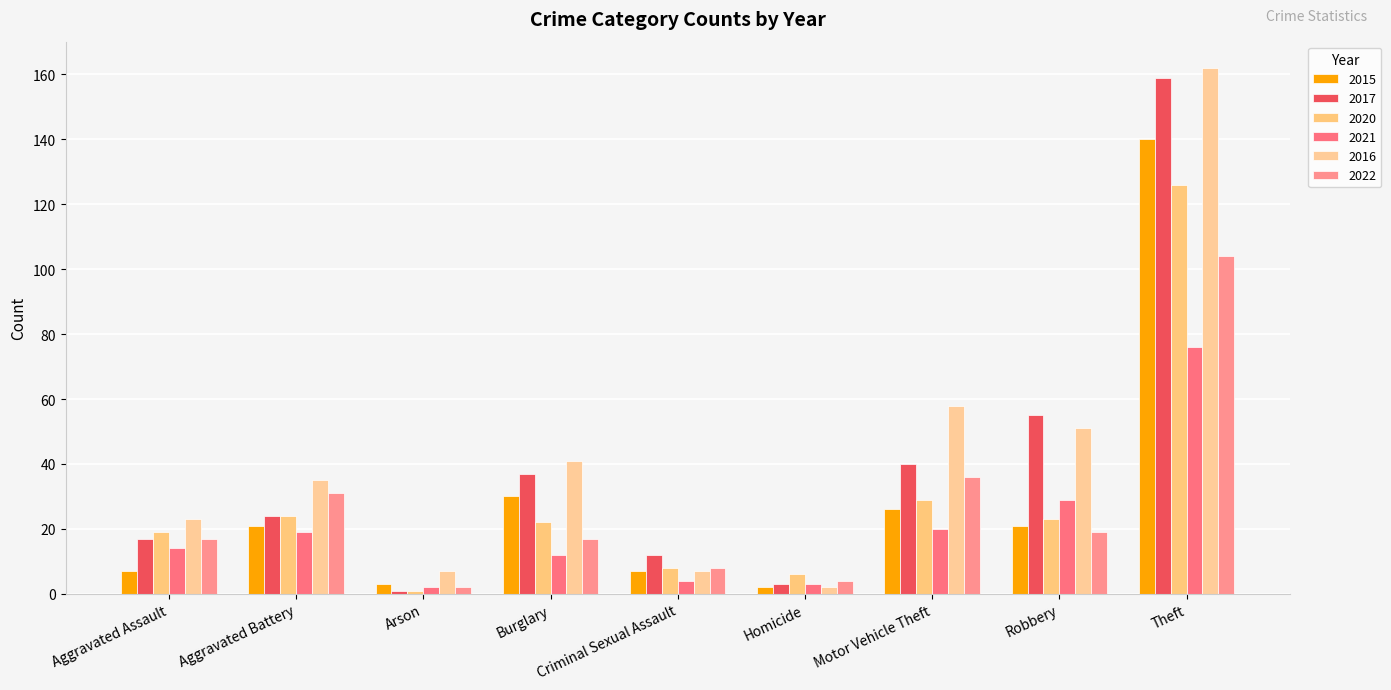

The value of 2021 at Arson is 3. True or false?

False